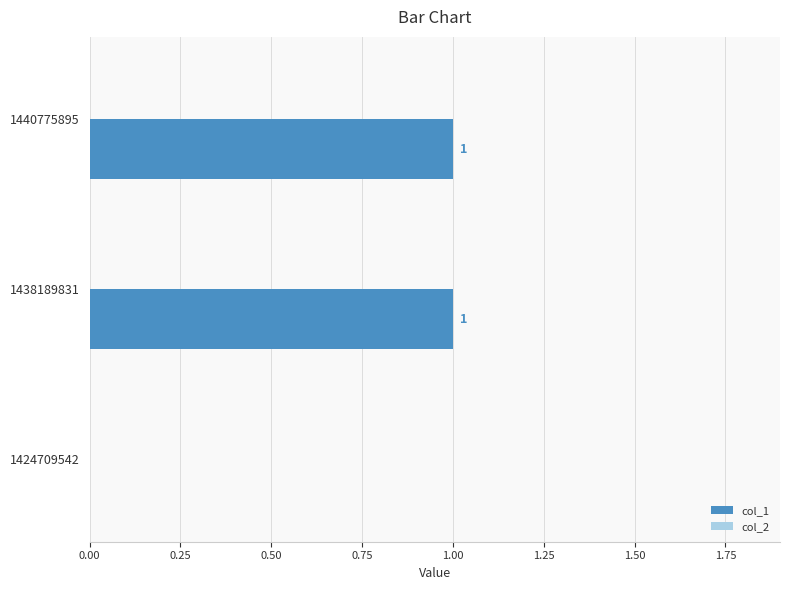

At which label is the value closest to 0?

1424709542